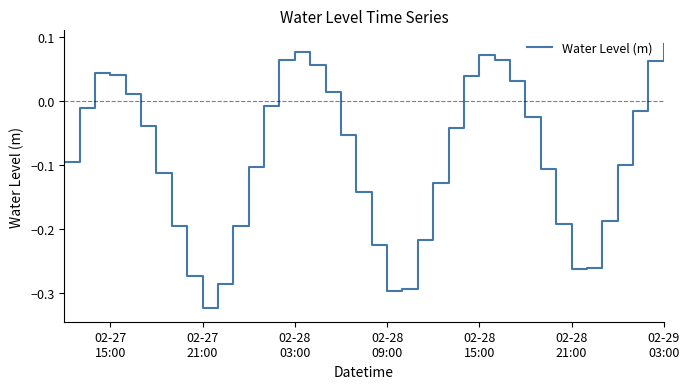

True or false: there are more than 0 points higher than both neighbors.

True